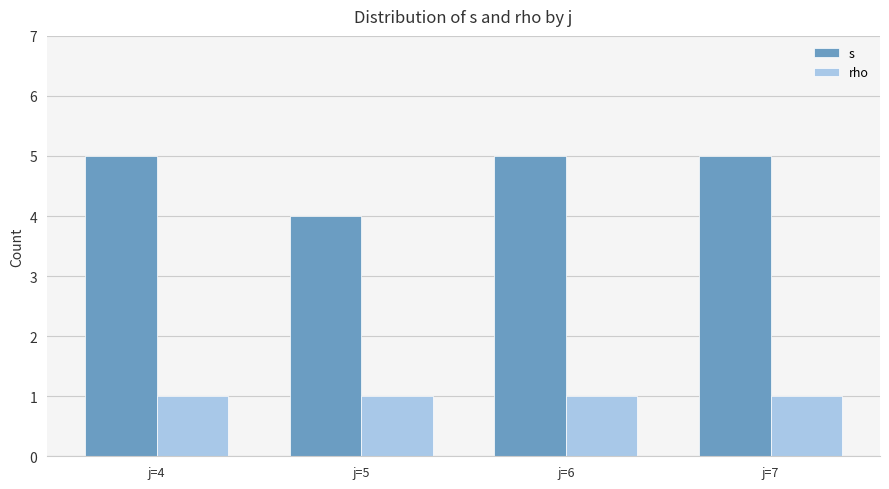

What is the minimum value shown in the chart?

1